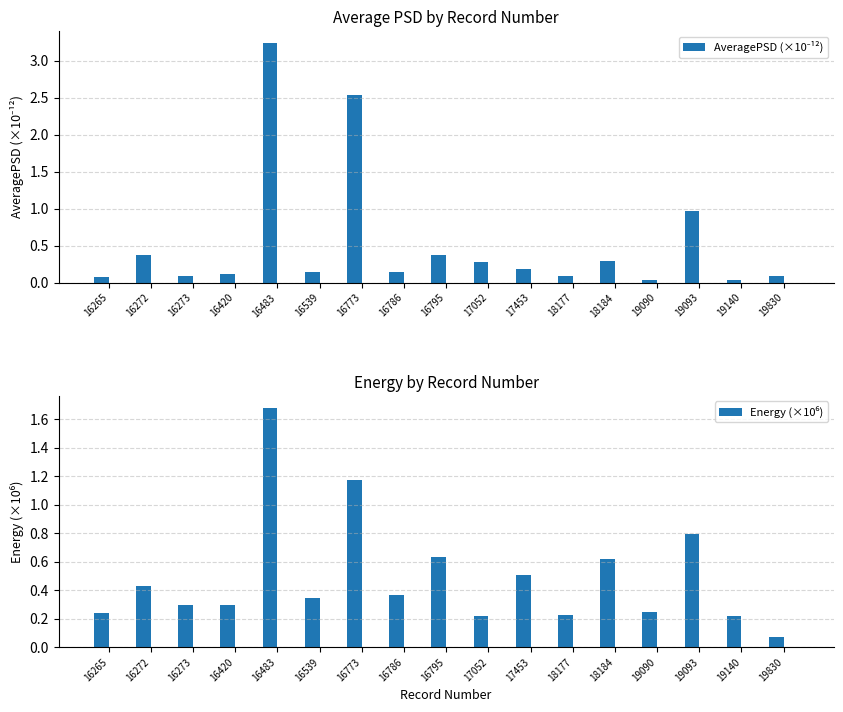

Reading left to right, list all the values displayed in this chart.

AveragePSD (×10⁻¹²): 16265=0.1	16272=0.4	16273=0.1	16420=0.1	16483=3.2	16539=0.1	16773=2.5	16786=0.1	16795=0.4	17052=0.3	17453=0.2	18177=0.1	18184=0.3	19090=0.0	19093=1.0	19140=0.0	19830=0.1
Energy (×10⁶): 16265=0.2	16272=0.4	16273=0.3	16420=0.3	16483=1.7	16539=0.3	16773=1.2	16786=0.4	16795=0.6	17052=0.2	17453=0.5	18177=0.2	18184=0.6	19090=0.2	19093=0.8	19140=0.2	19830=0.1